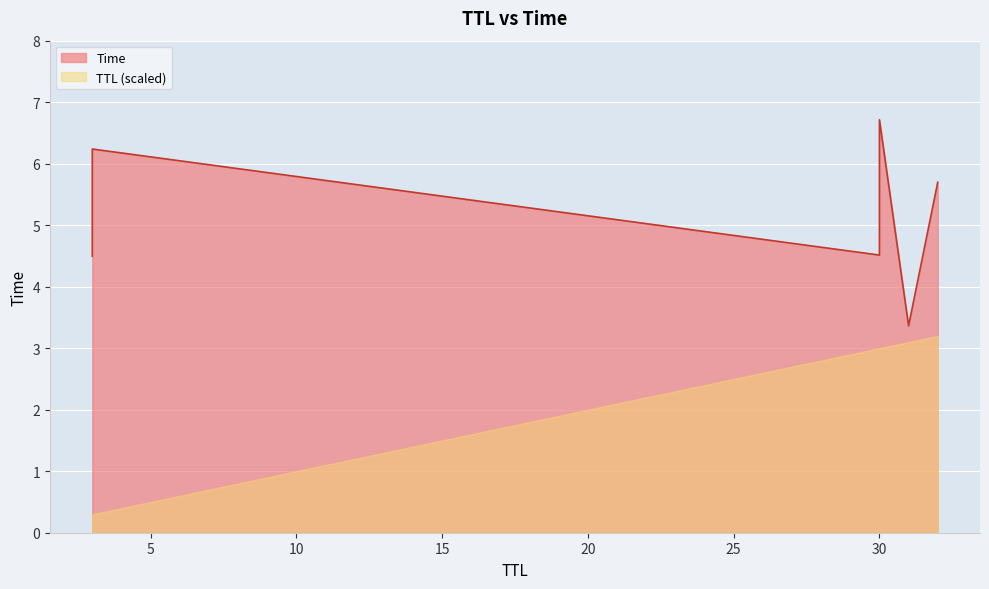

True or false: the data shows 8.9 at 30.

False